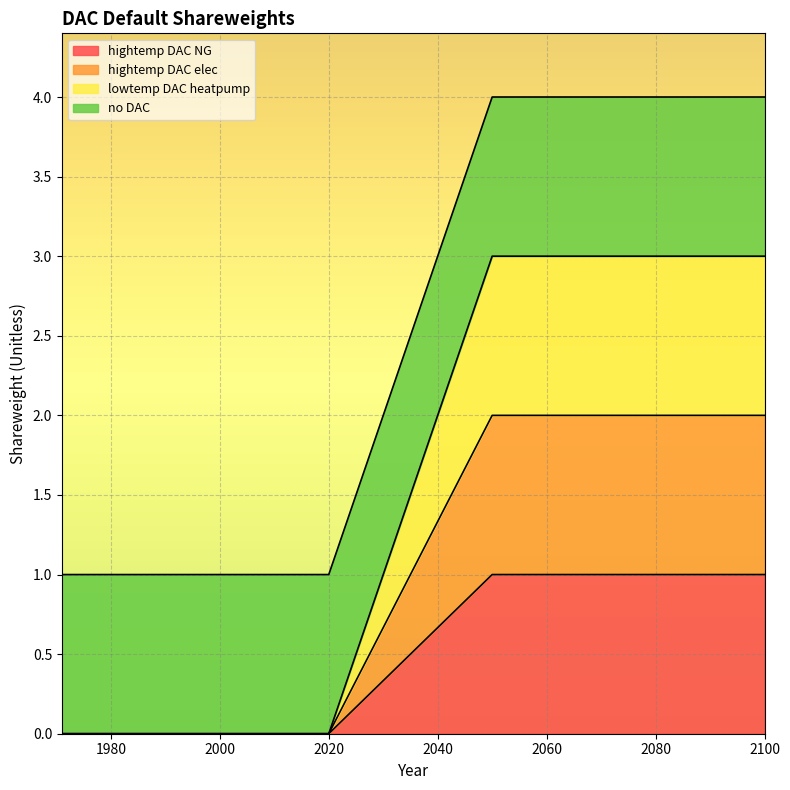

What is the difference between the maximum and second lowest values in the hightemp DAC elec series?

2